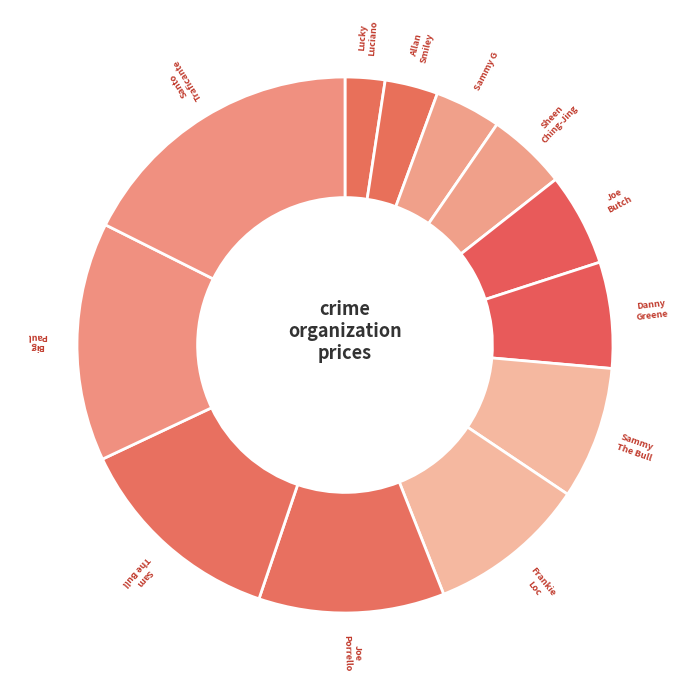

How many segments does this pie chart have?

12